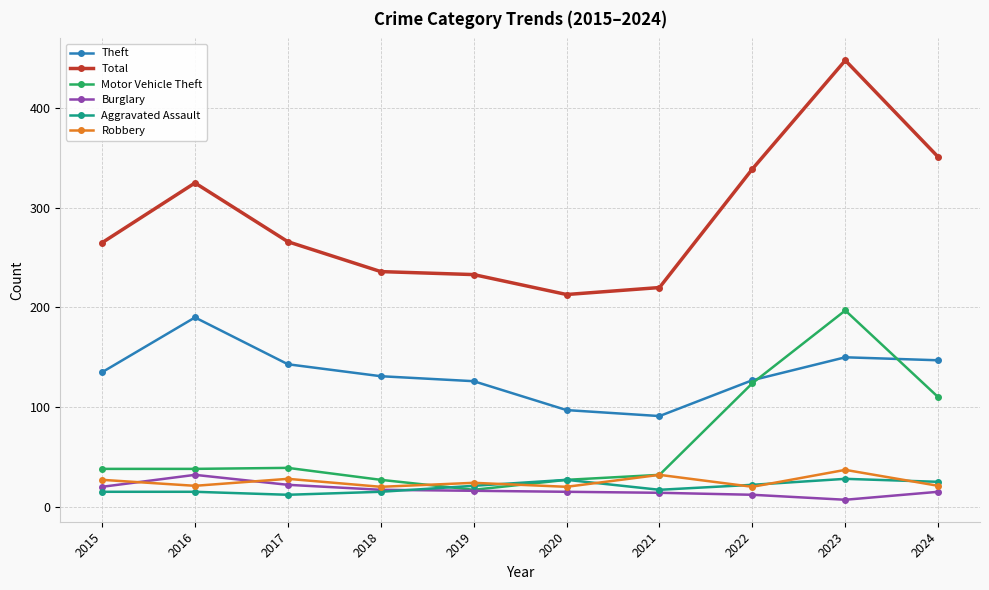

Is it true that Motor Vehicle Theft equals 38 at 2015?

True